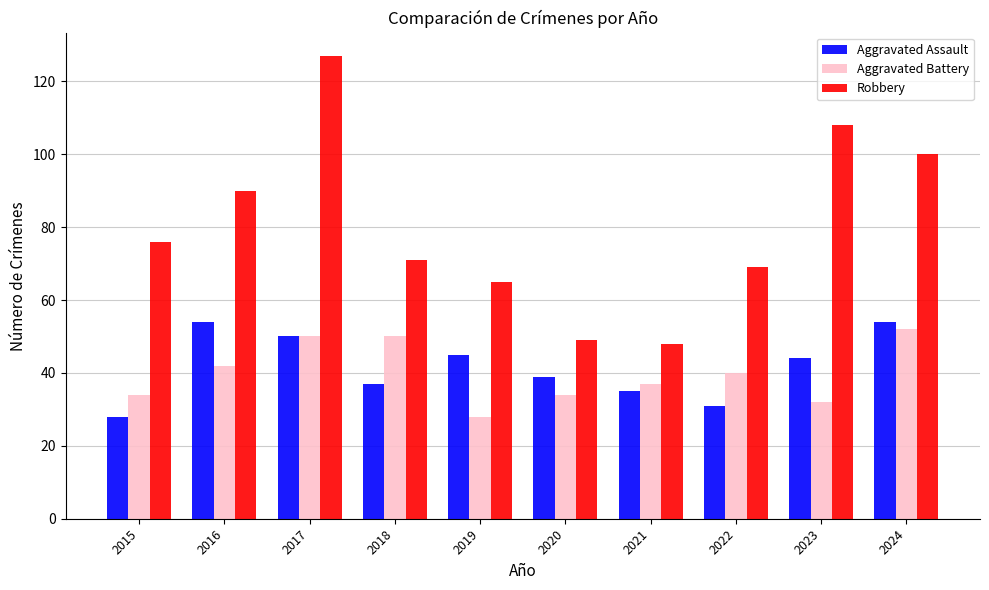

At which label does Robbery reach its peak?

2017